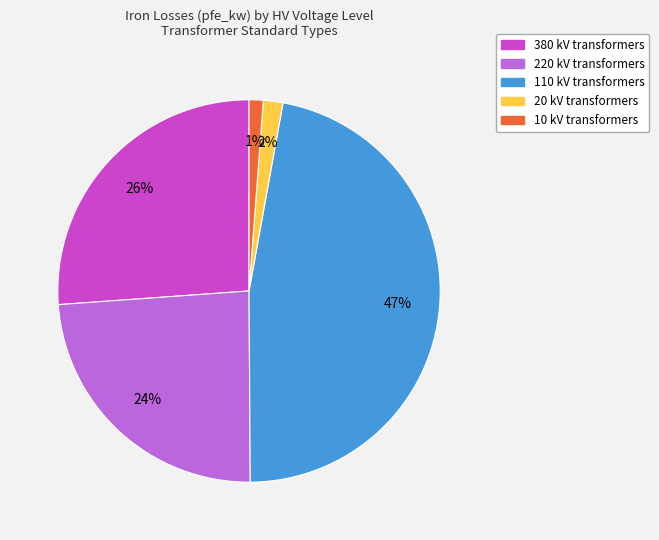

Which slice is the largest?

110 kV